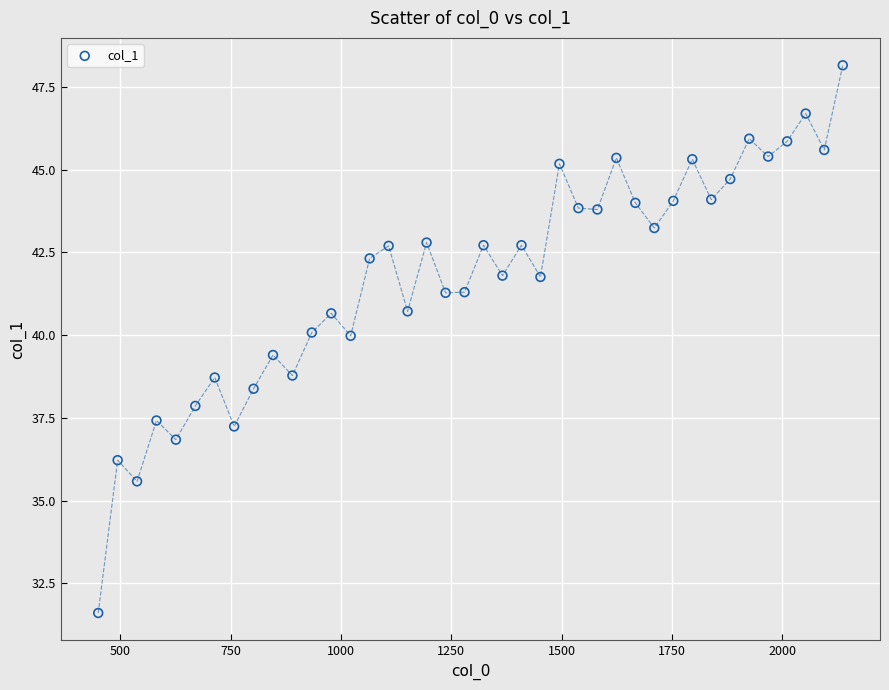

What is the range of Y values (max minus min)?

16.6